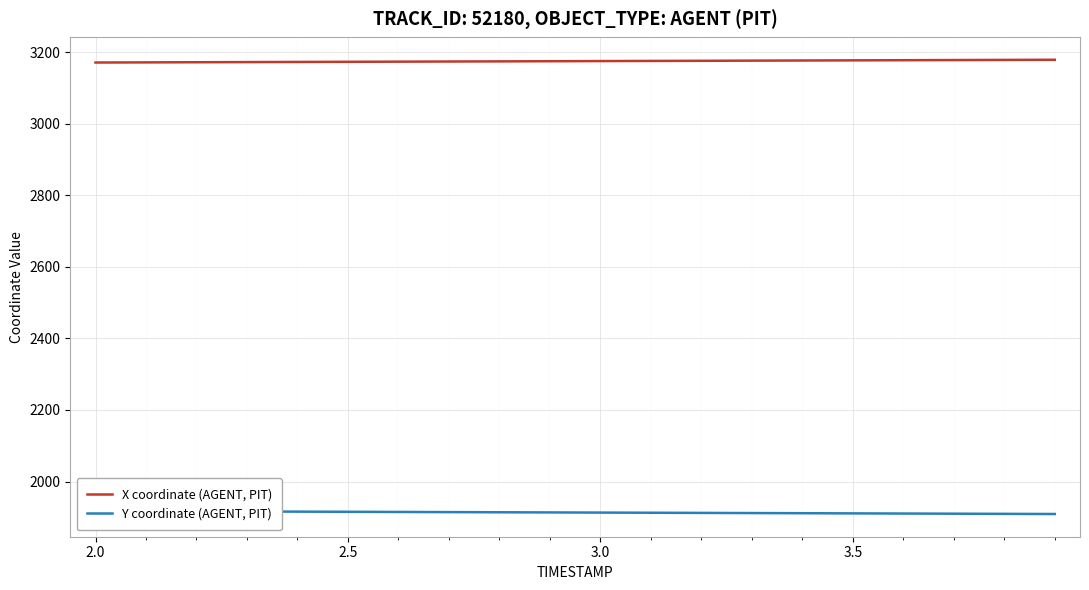

True or false: X coordinate (AGENT, PIT) and Y coordinate (AGENT, PIT) intersect in this chart.

False